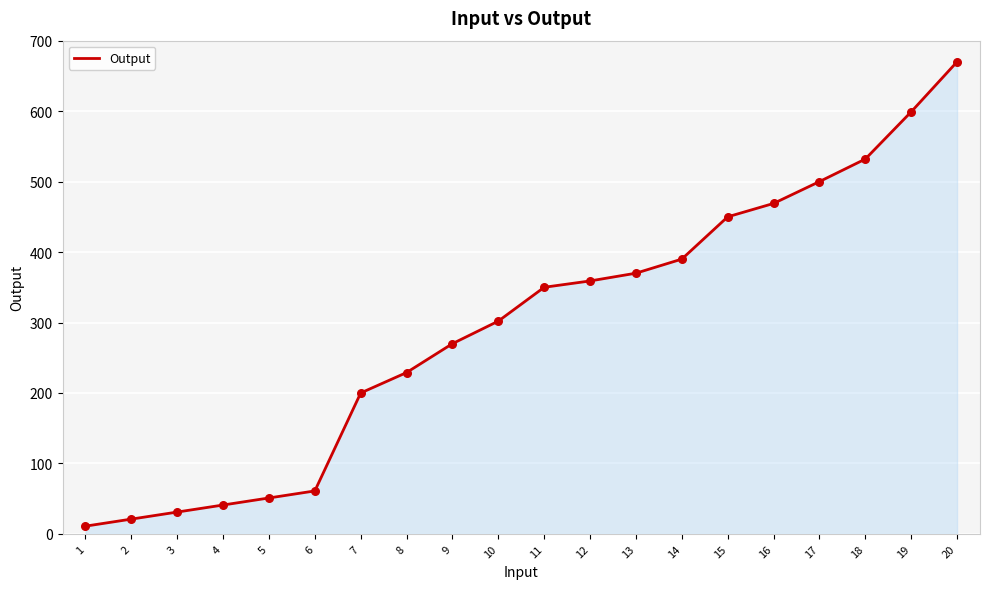

What is the change in value from 9 to 20?

+400